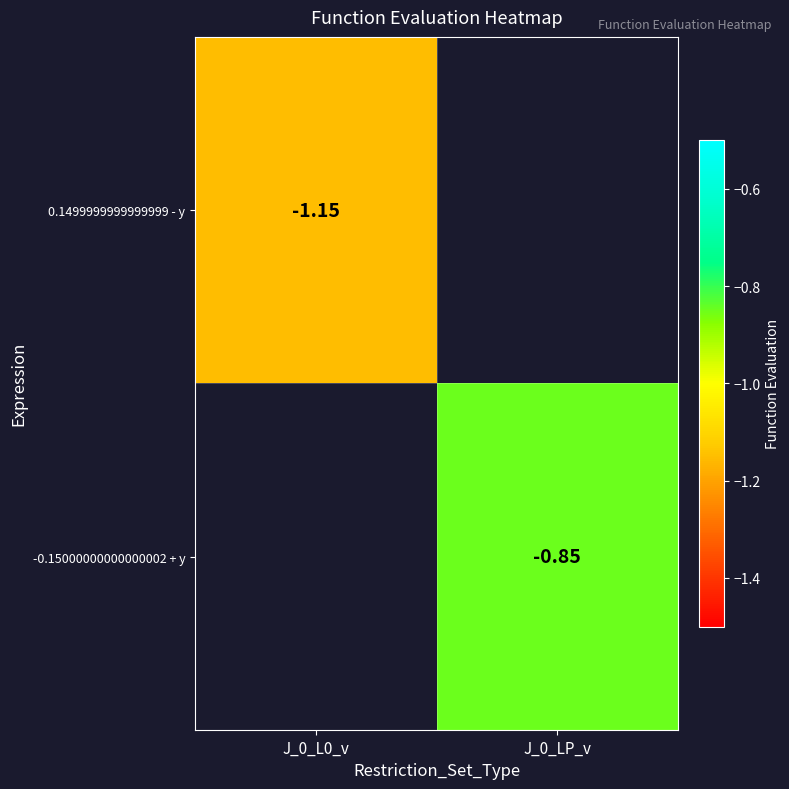

Rank the series by their maximum value, from lowest to highest.

0.1499999999999999 - y, -0.15000000000000002 + y